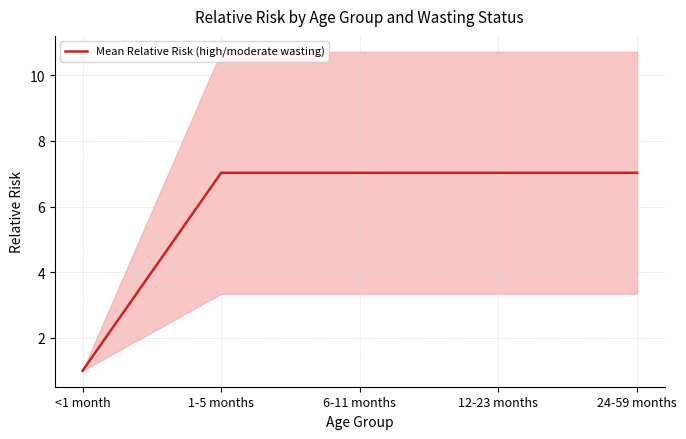

How many categories are shown in the chart?

5